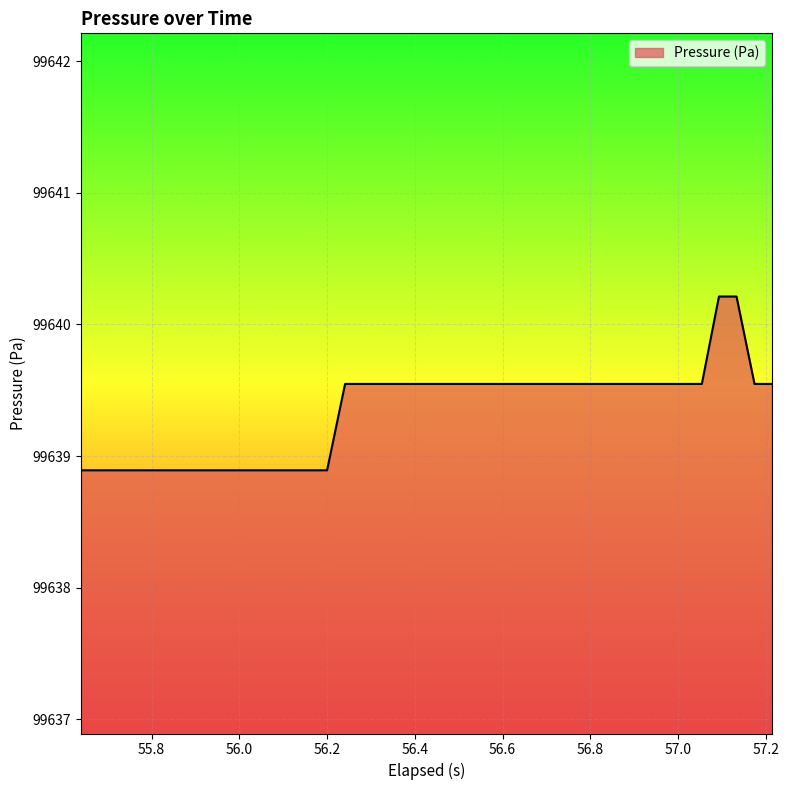

What is the smallest value displayed?

99638.9